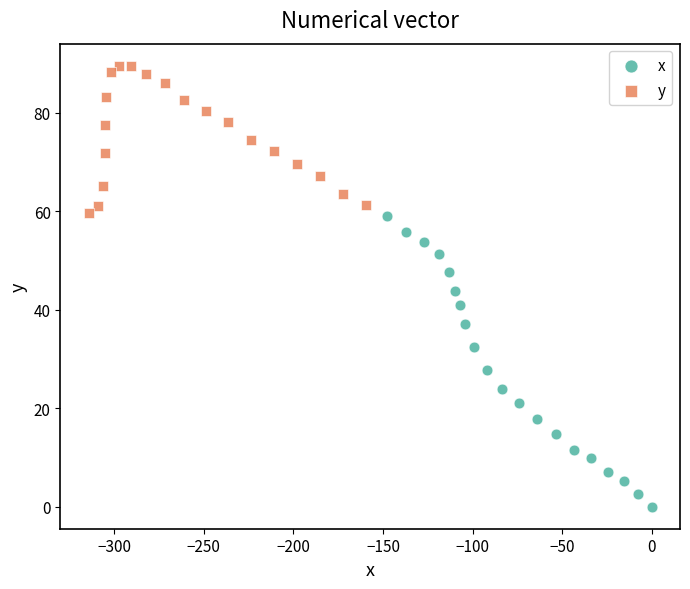

What are all the series names shown in the legend?

x, y